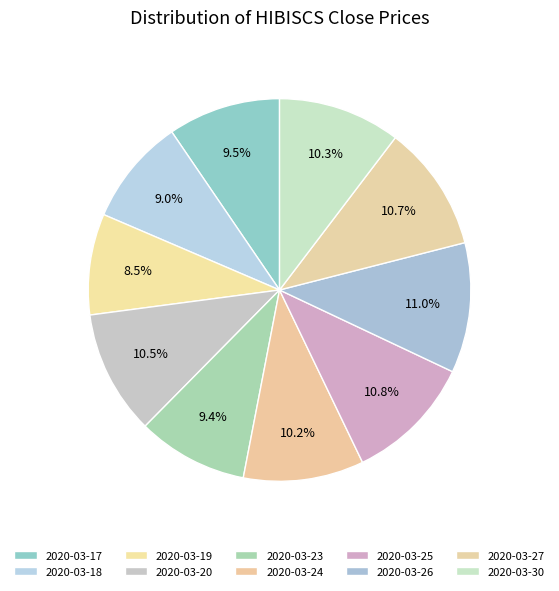

Does 2020-03-23 account for over 50% of the chart?

No